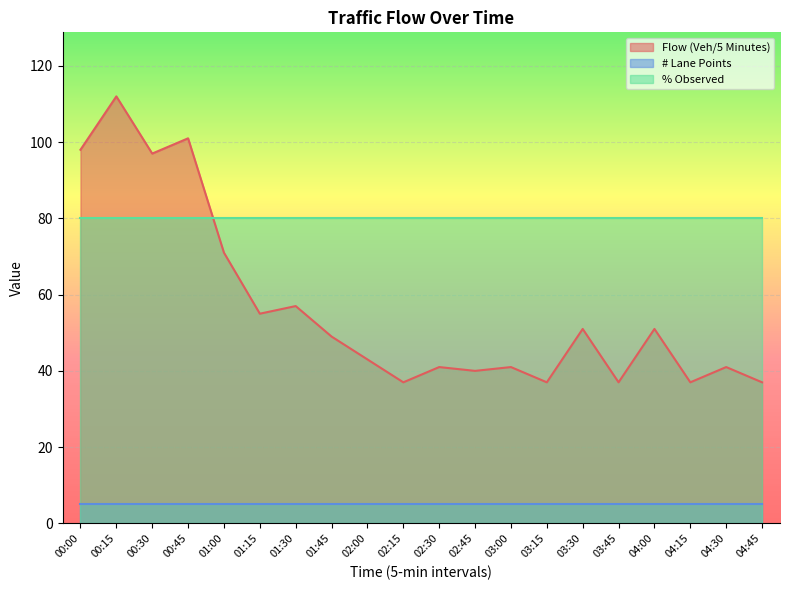

How many lines are shown in the chart?

3